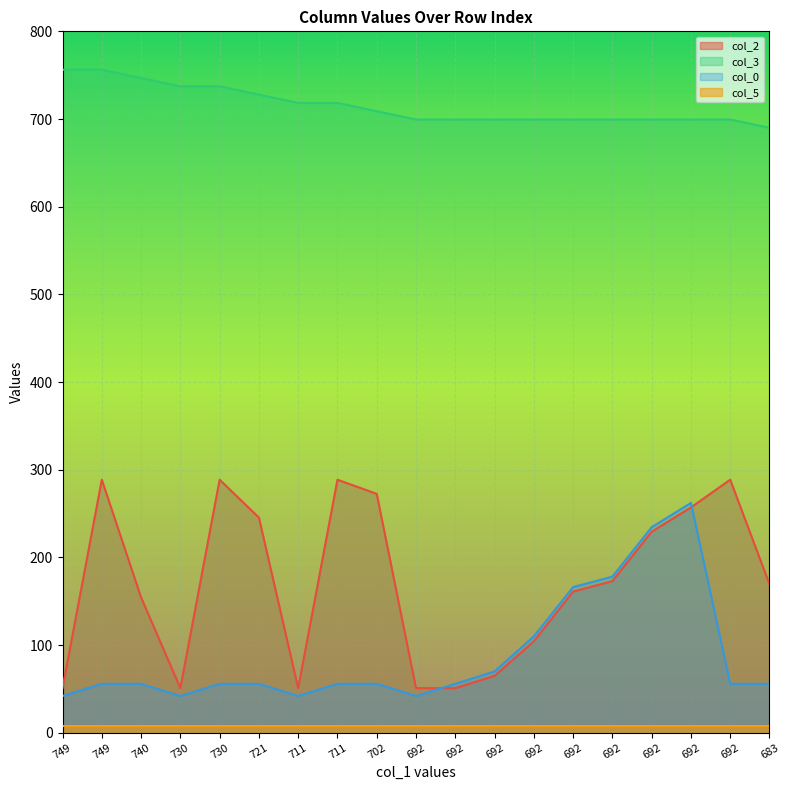

What is the label of the 9th point from the right?

692.37